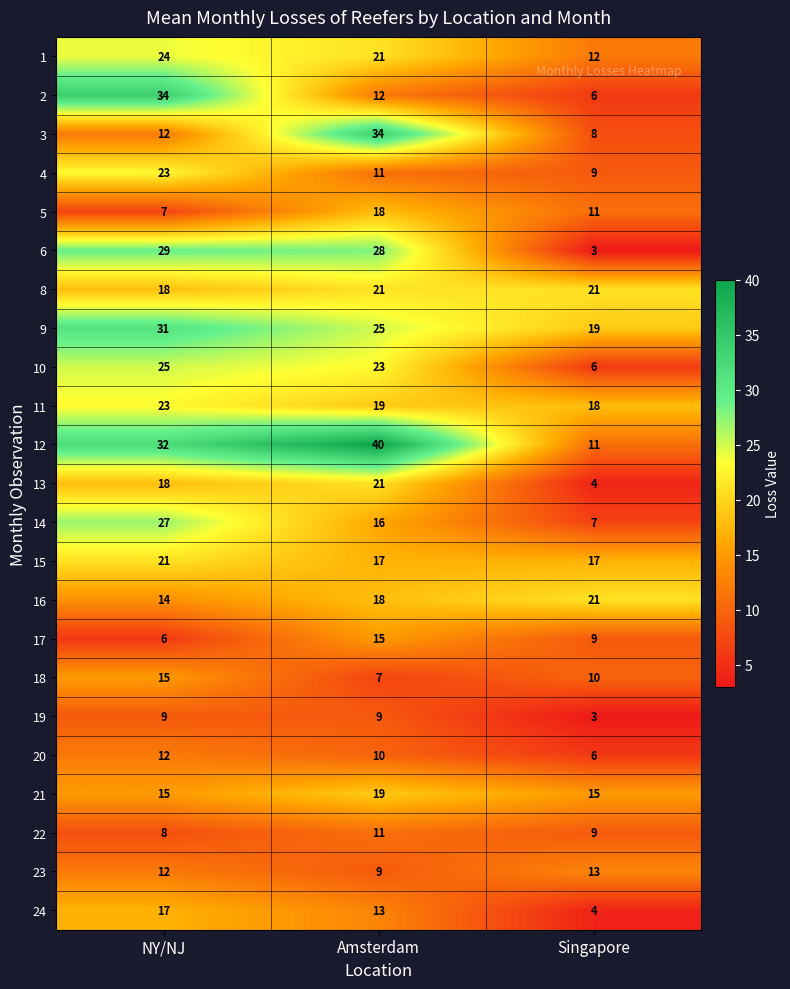

What is the maximum value shown in the chart?

40